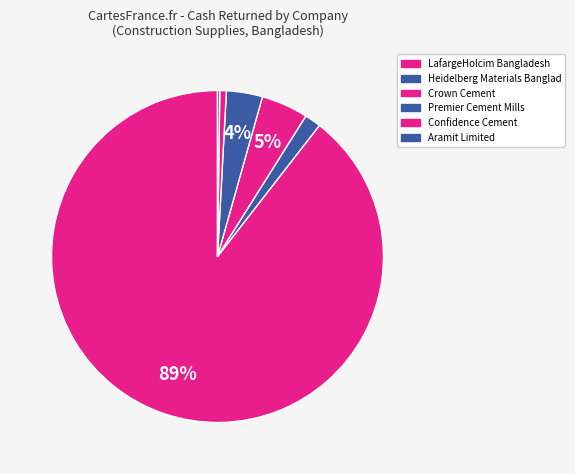

Is there a majority slice in this chart?

Yes